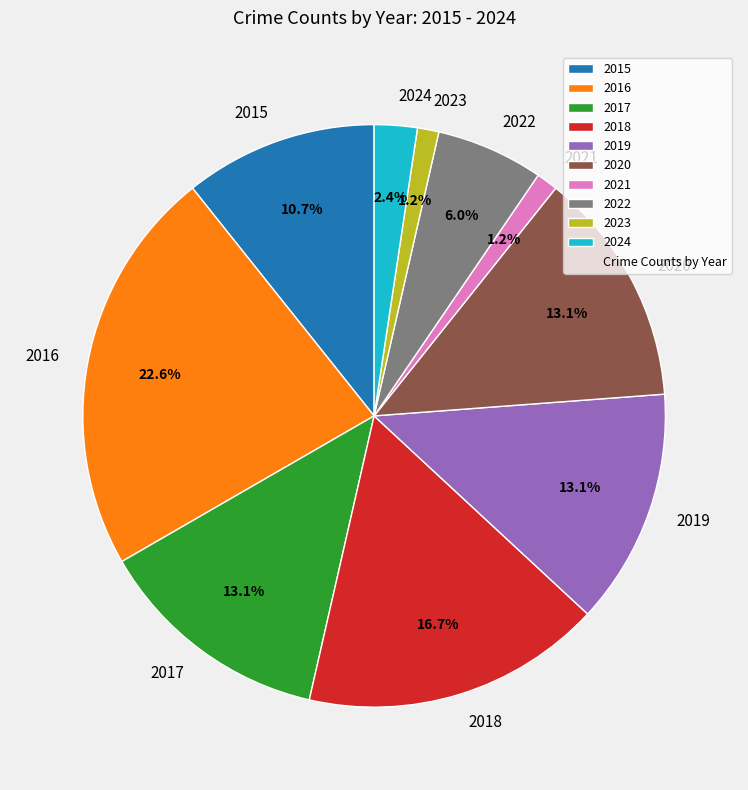

Does 2020 represent more than half of the total?

No